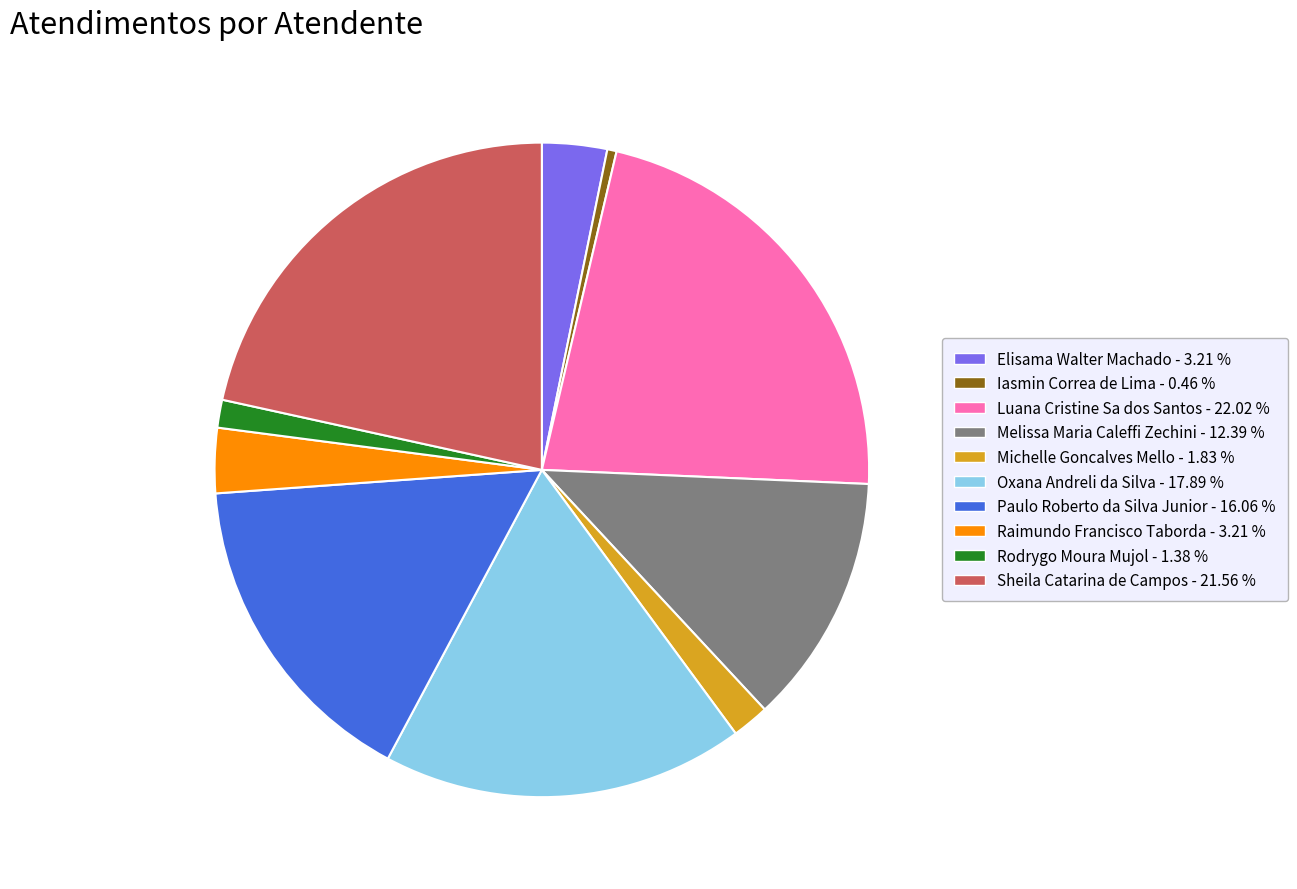

Between Luana Cristine Sa dos Santos and Iasmin Correa de Lima, which is larger?

Luana Cristine Sa dos Santos